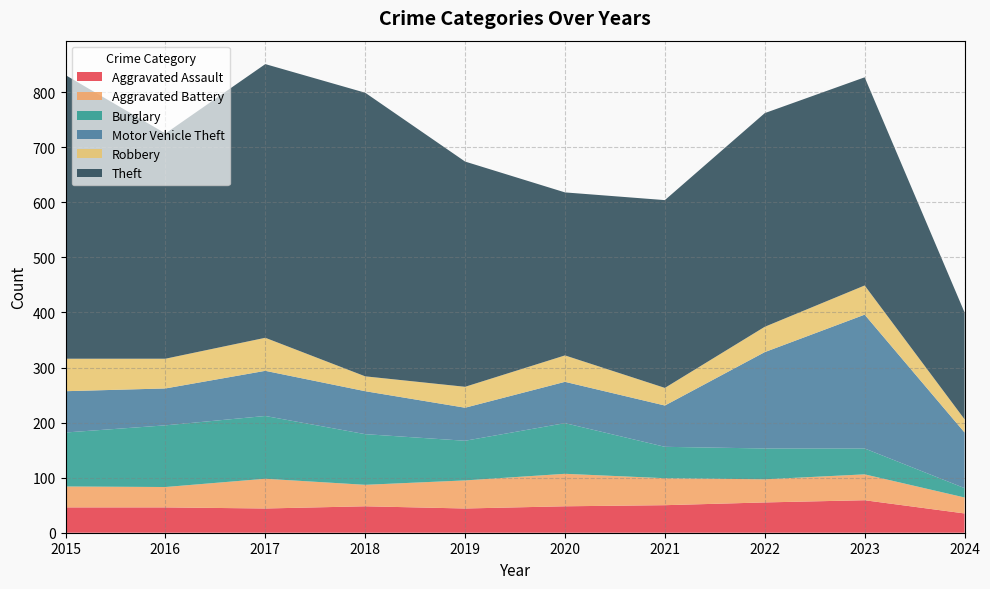

Reading left to right, list all the values displayed in this chart.

Aggravated Assault: 2015=46	2016=46	2017=44	2018=48	2019=44	2020=48	2021=50	2022=55	2023=59	2024=35
Aggravated Battery: 2015=38	2016=37	2017=54	2018=39	2019=51	2020=59	2021=49	2022=42	2023=47	2024=29
Burglary: 2015=98	2016=112	2017=114	2018=92	2019=72	2020=92	2021=57	2022=56	2023=47	2024=17
Motor Vehicle Theft: 2015=75	2016=67	2017=82	2018=78	2019=60	2020=75	2021=75	2022=175	2023=243	2024=101
Robbery: 2015=59	2016=54	2017=60	2018=27	2019=38	2020=48	2021=32	2022=46	2023=53	2024=24
Theft: 2015=515	2016=409	2017=497	2018=515	2019=409	2020=296	2021=341	2022=388	2023=378	2024=194